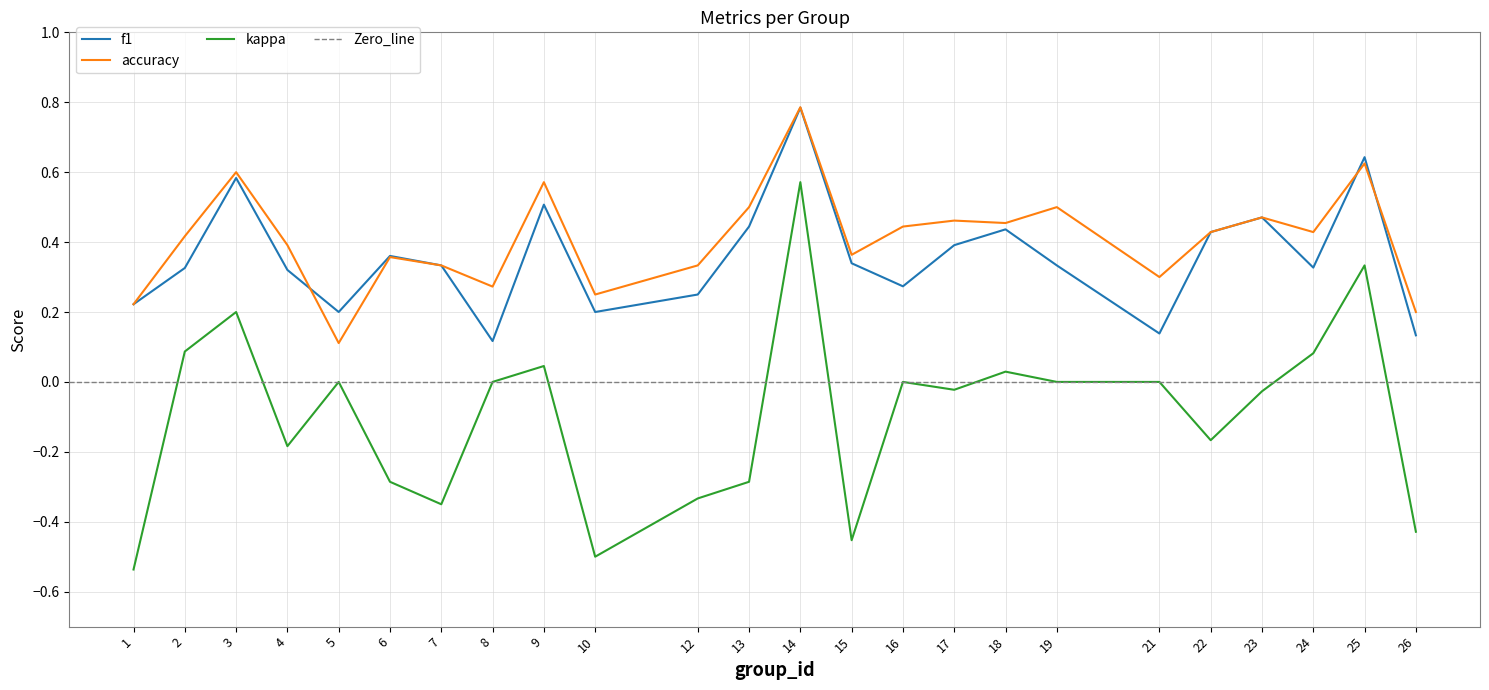

What is the average value of the f1 series?

0.4